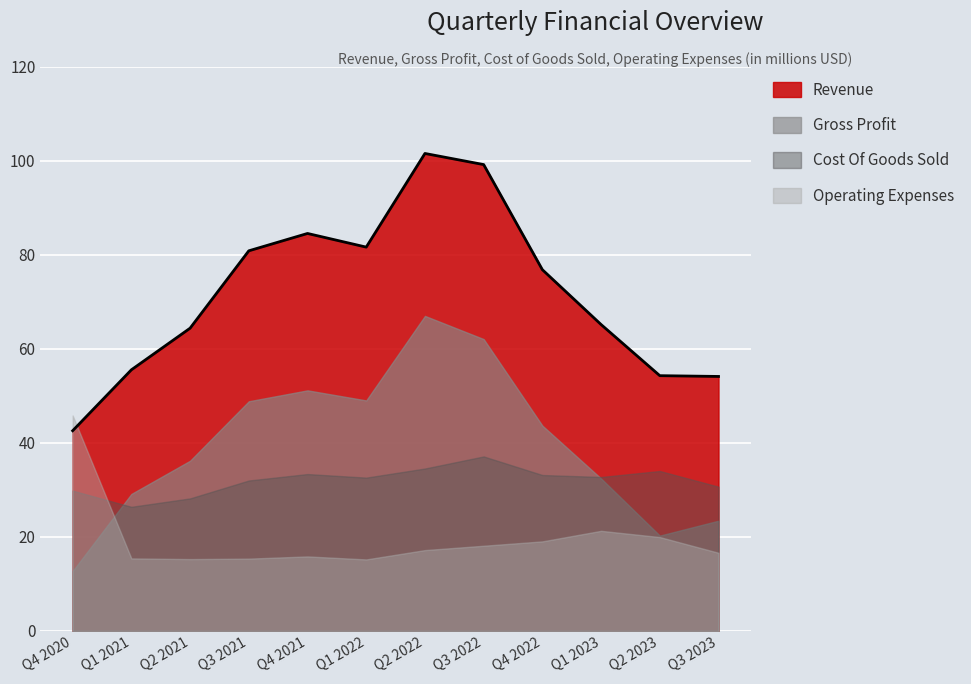

Which has a higher value, 2022-06-30 or 2021-06-30?

2022-06-30